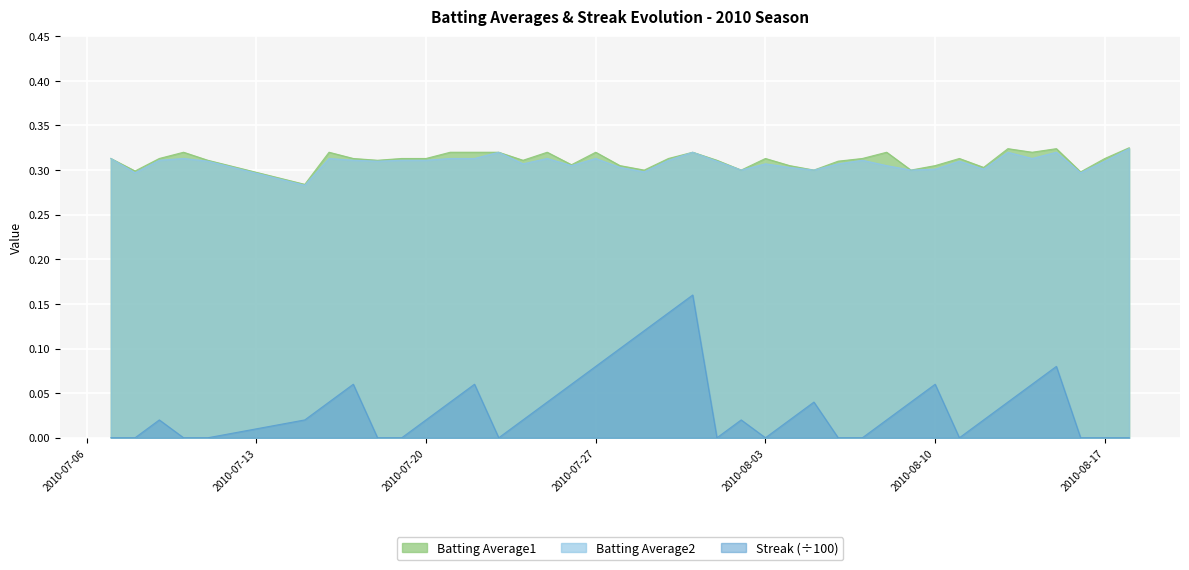

The value of Streak at 2010-07-29 is 0.1. True or false?

True